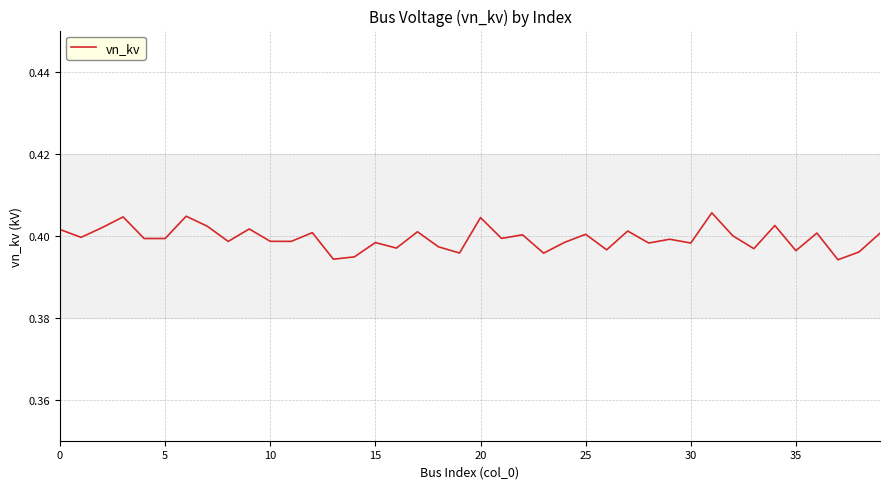

What is the greatest value displayed?

0.4